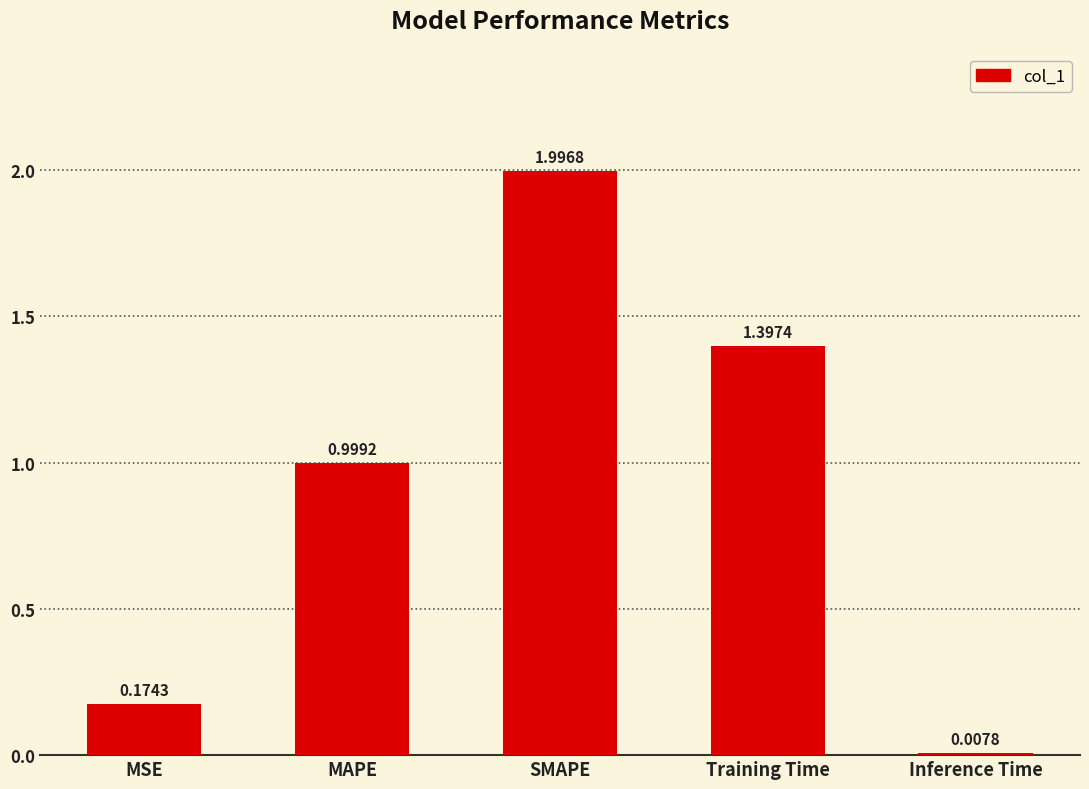

Rank the categories by value from lowest to highest.

Inference Time, MSE, MAPE, Training Time, SMAPE